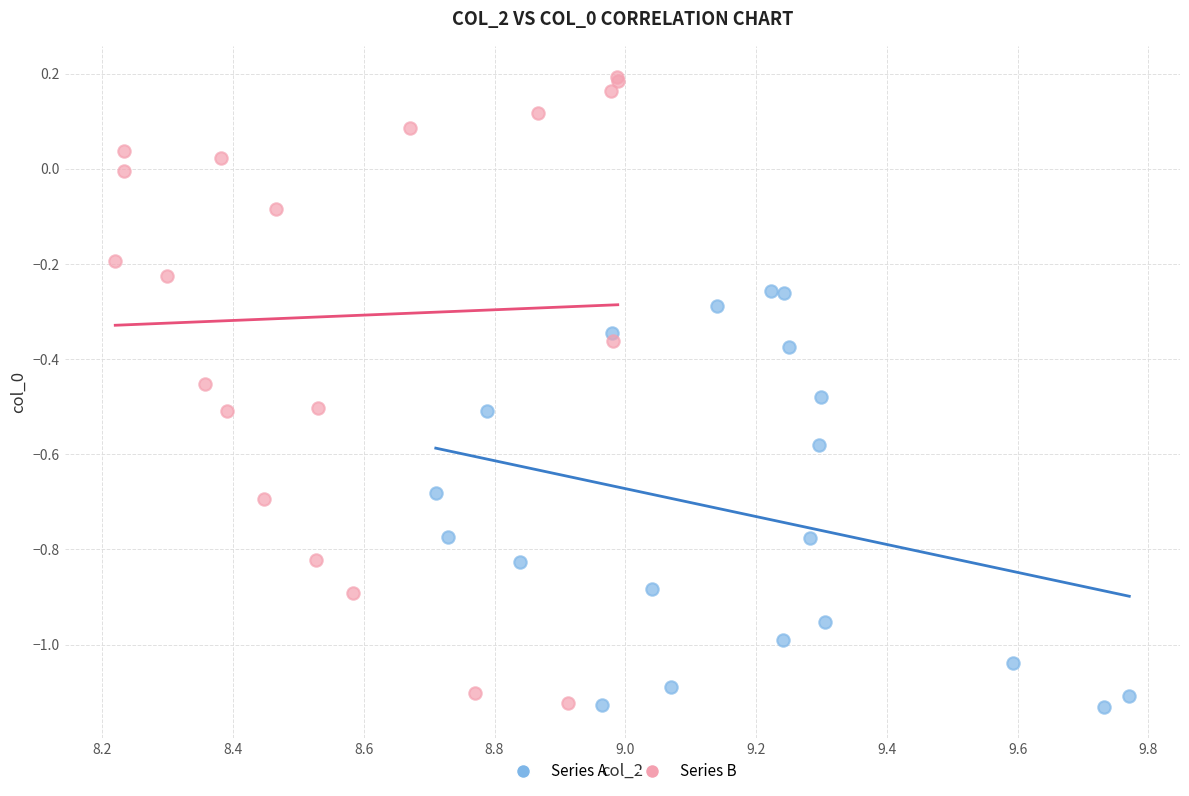

What are all the series names shown in the legend?

Series A, Series B